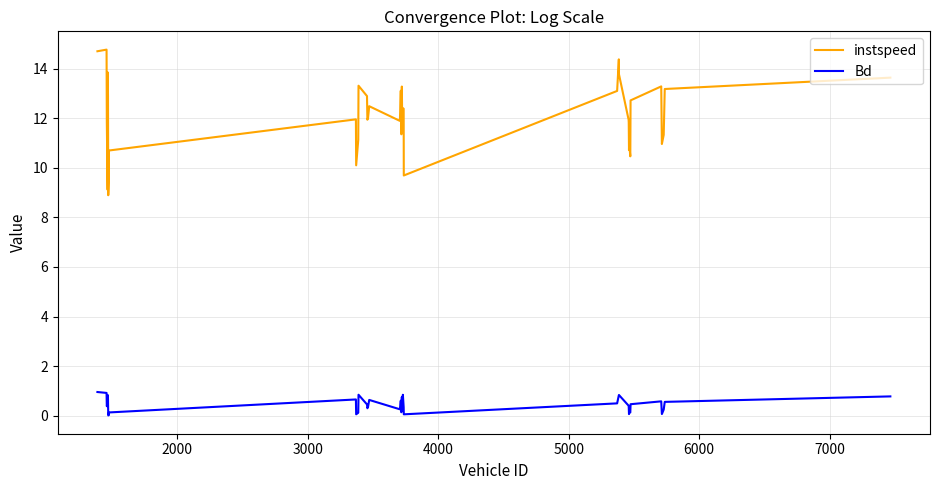

Which series has the largest total across all categories?

instspeed